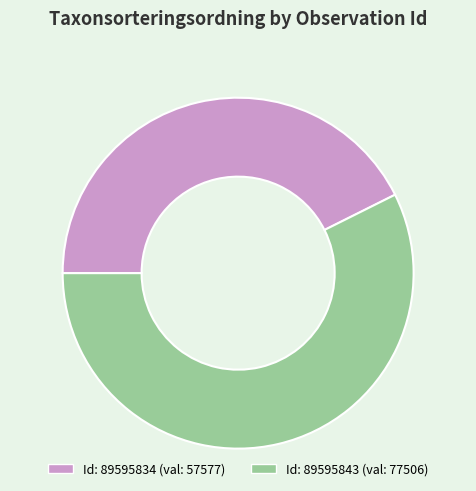

Does any single category account for the majority?

Yes